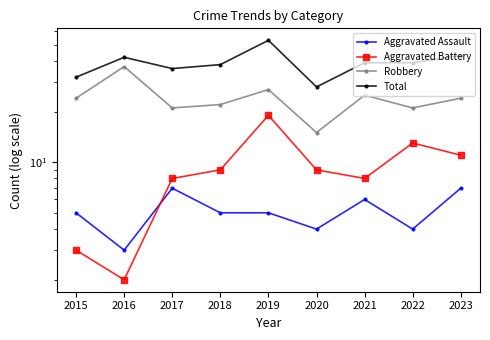

The value of Aggravated Battery at 2017 is 8. True or false?

True